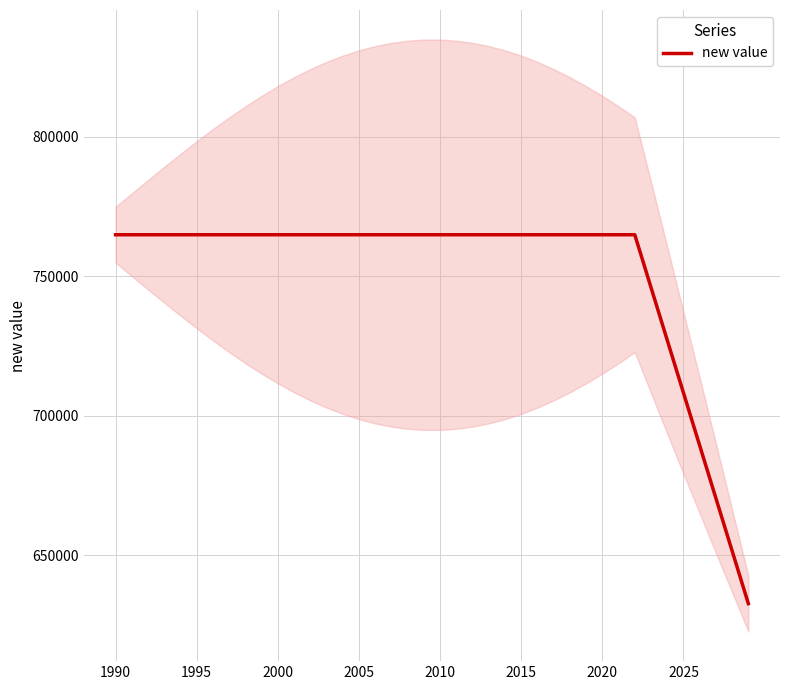

What is the maximum value for new value?

764912.3